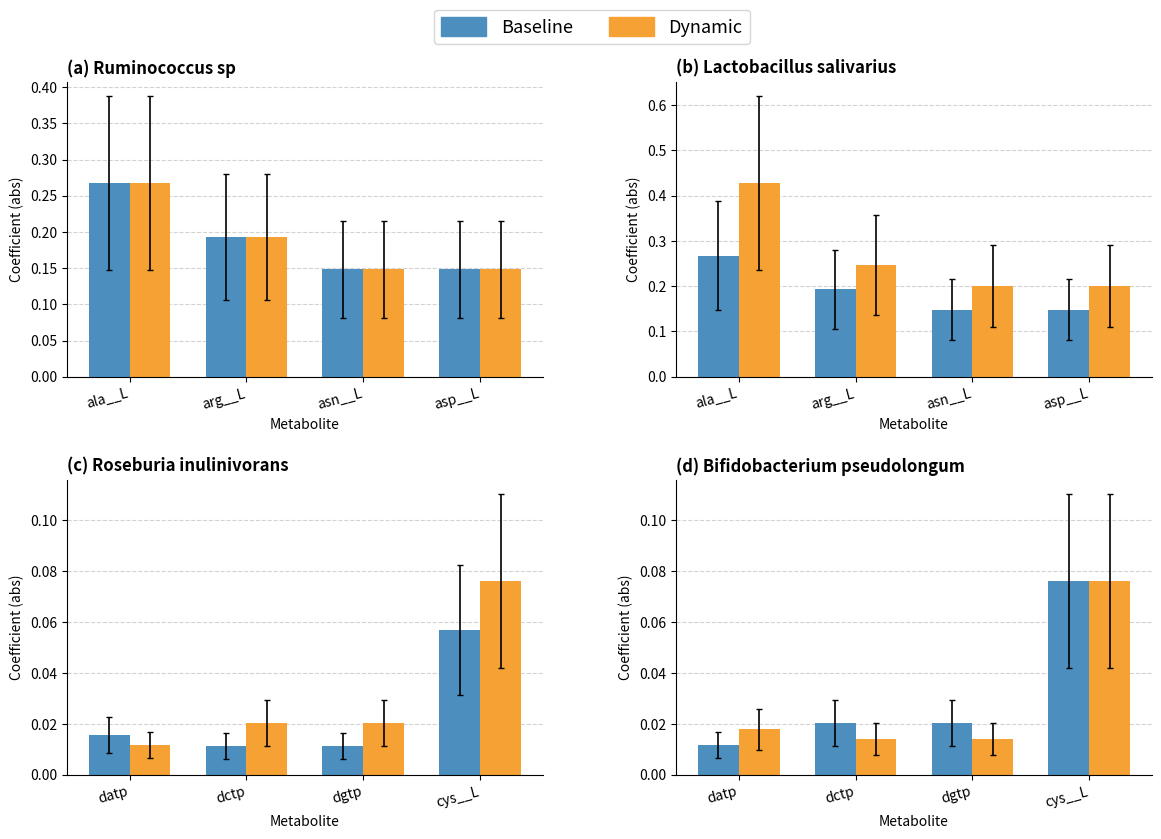

What is the difference between the maximum and second lowest values in the Baseline series?

0.1